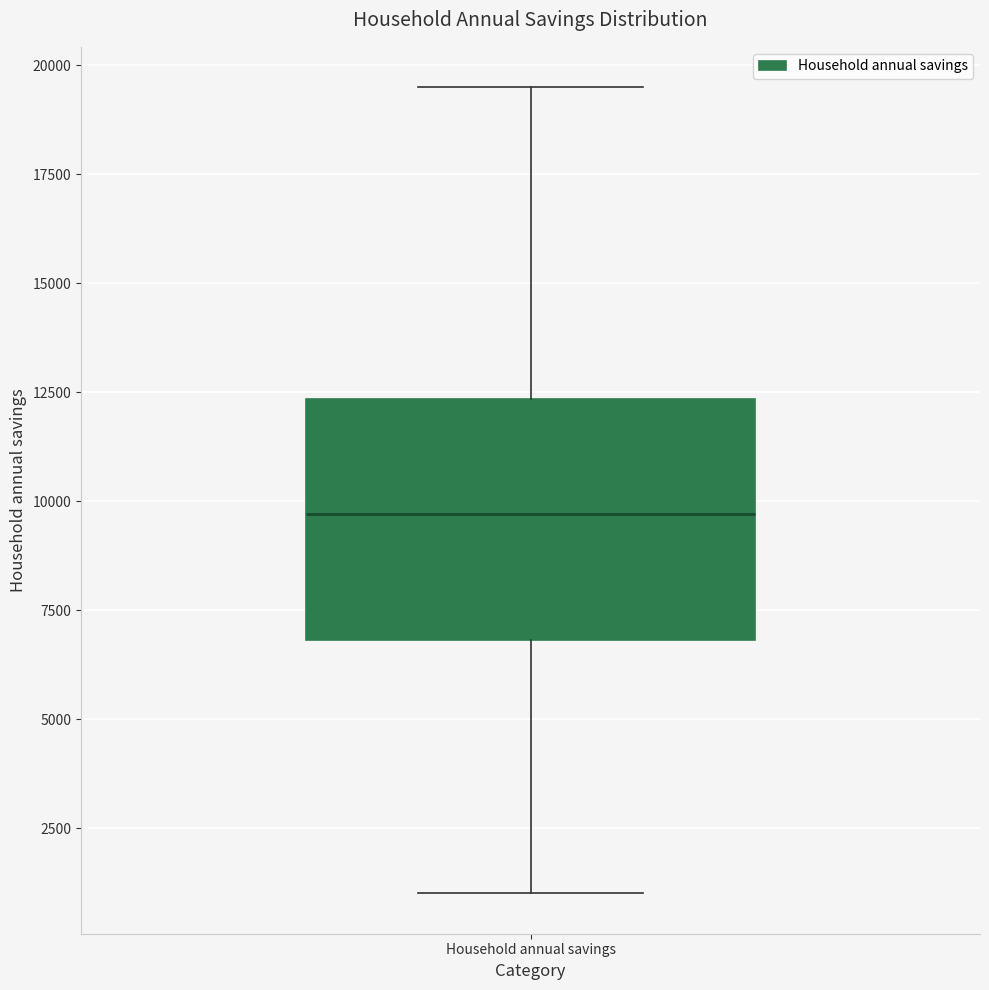

Read this box plot against the y-axis: the position of the median line, the range covered by the box, and the ends of both whiskers. The values are not printed on the chart, so give them approximately, as read against the axis.

median 9500, box 7000 to 12500, whiskers 1000 to 19500